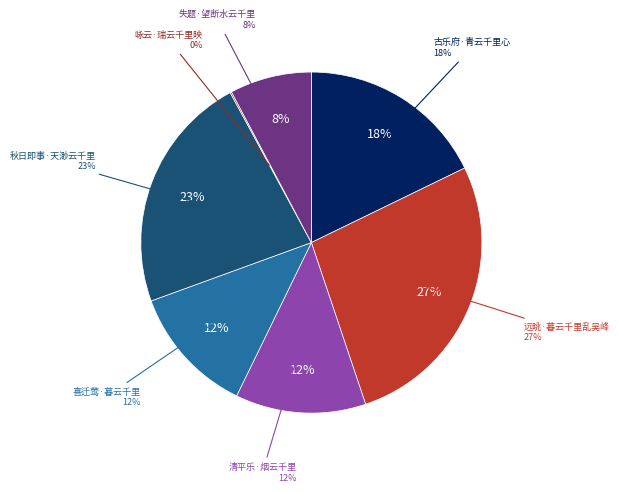

Is it true that 古乐府·青云千里心 is 10% of the pie?

False